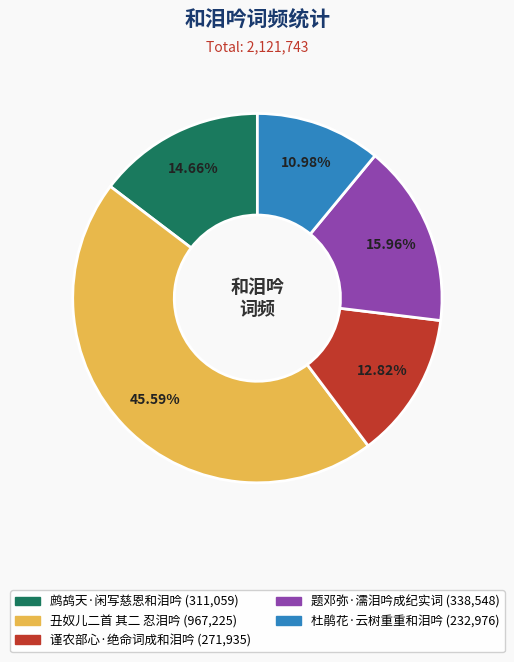

True or false: 鹧鸪天·闲写慈恩和泪吟 accounts for 15% of the total.

True